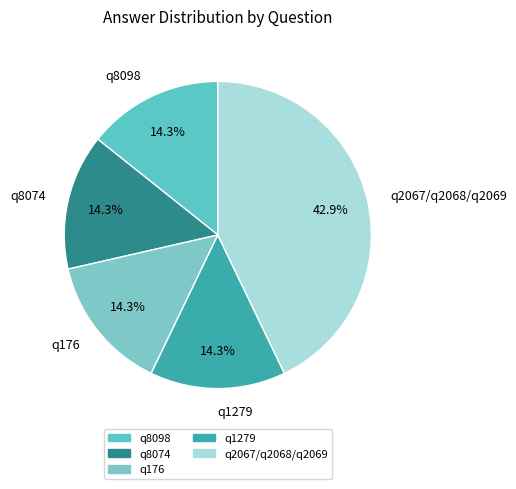

Is there any slice that represents more than half of the pie?

No